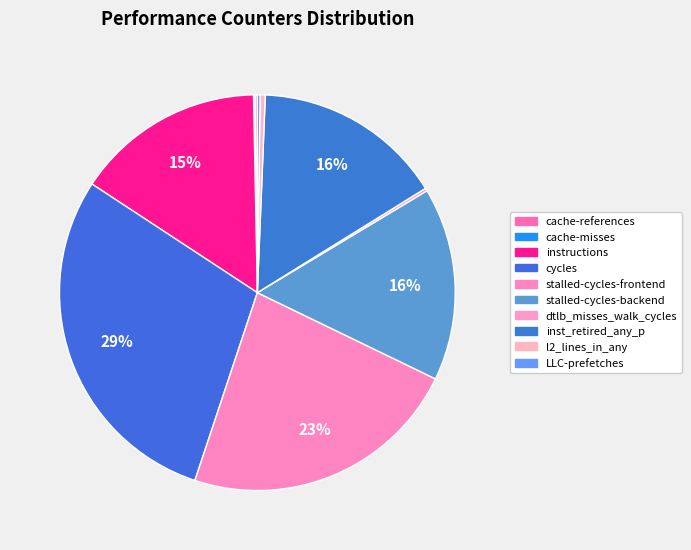

What is the largest slice in the pie chart?

cycles